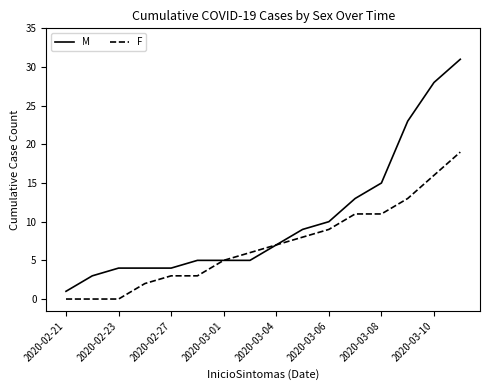

What is the maximum value for M?

31